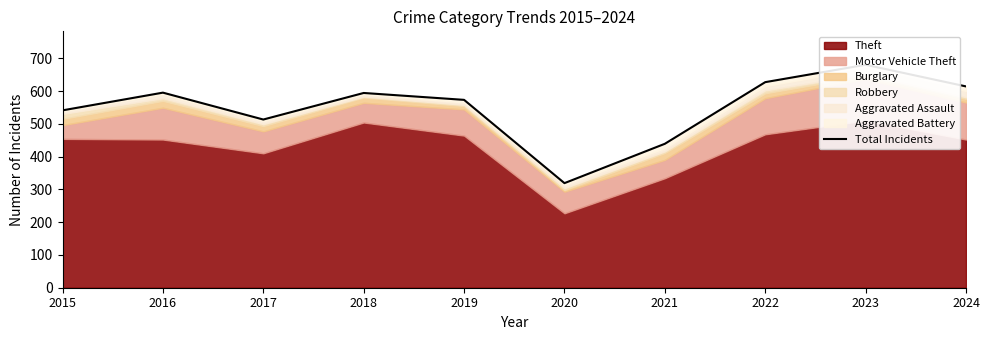

Reading left to right, transcribe all the data shown in this chart.

541	595	513	594	573	319	439	627	680	614